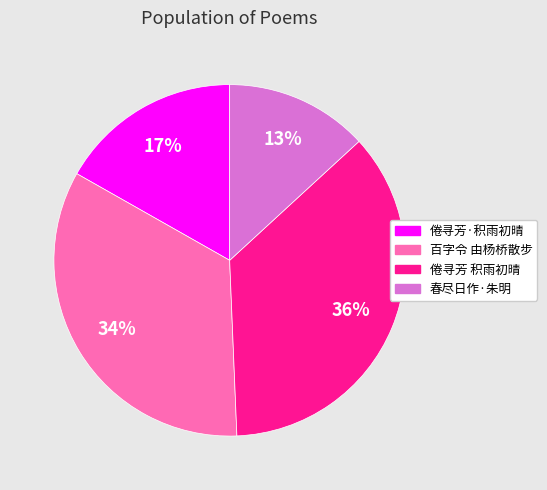

To the nearest percent, what is the difference between the largest and smallest slice percentages?

23%